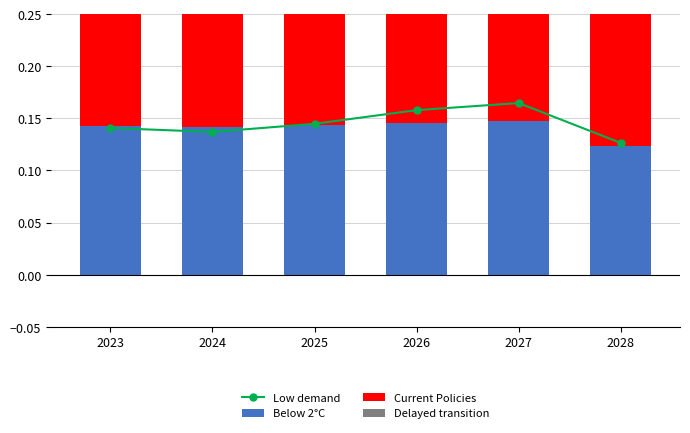

Reading right to left, list all the values displayed in this chart.

Low demand: 2028=0.1	2027=0.2	2026=0.2	2025=0.1	2024=0.1	2023=0.1
Below 2°C: 2028=0.1	2027=0.1	2026=0.1	2025=0.1	2024=0.1	2023=0.1
Current Policies: 2028=0.2	2027=0.1	2026=0.1	2025=0.1	2024=0.1	2023=0.1
Delayed transition: 2028=0.2	2027=0.1	2026=0.1	2025=0.1	2024=0.1	2023=0.1